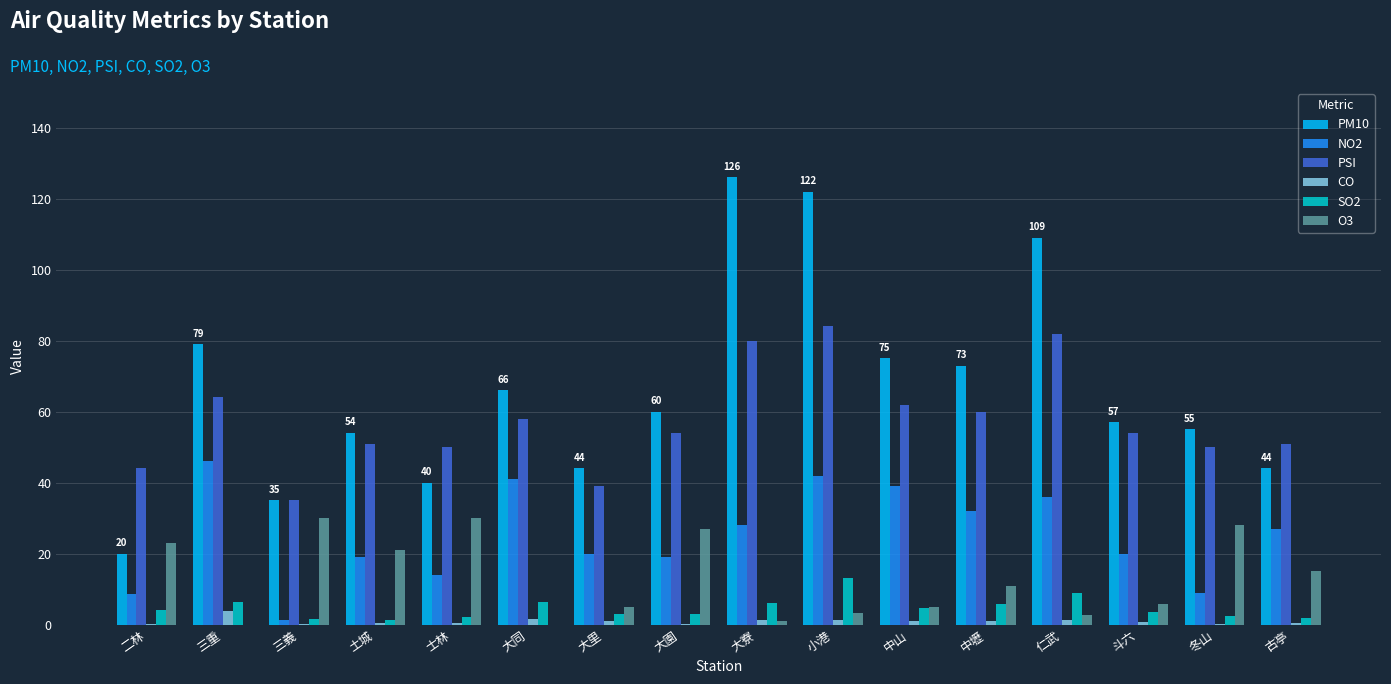

Which category has the highest value in the PM10 series?

大寮